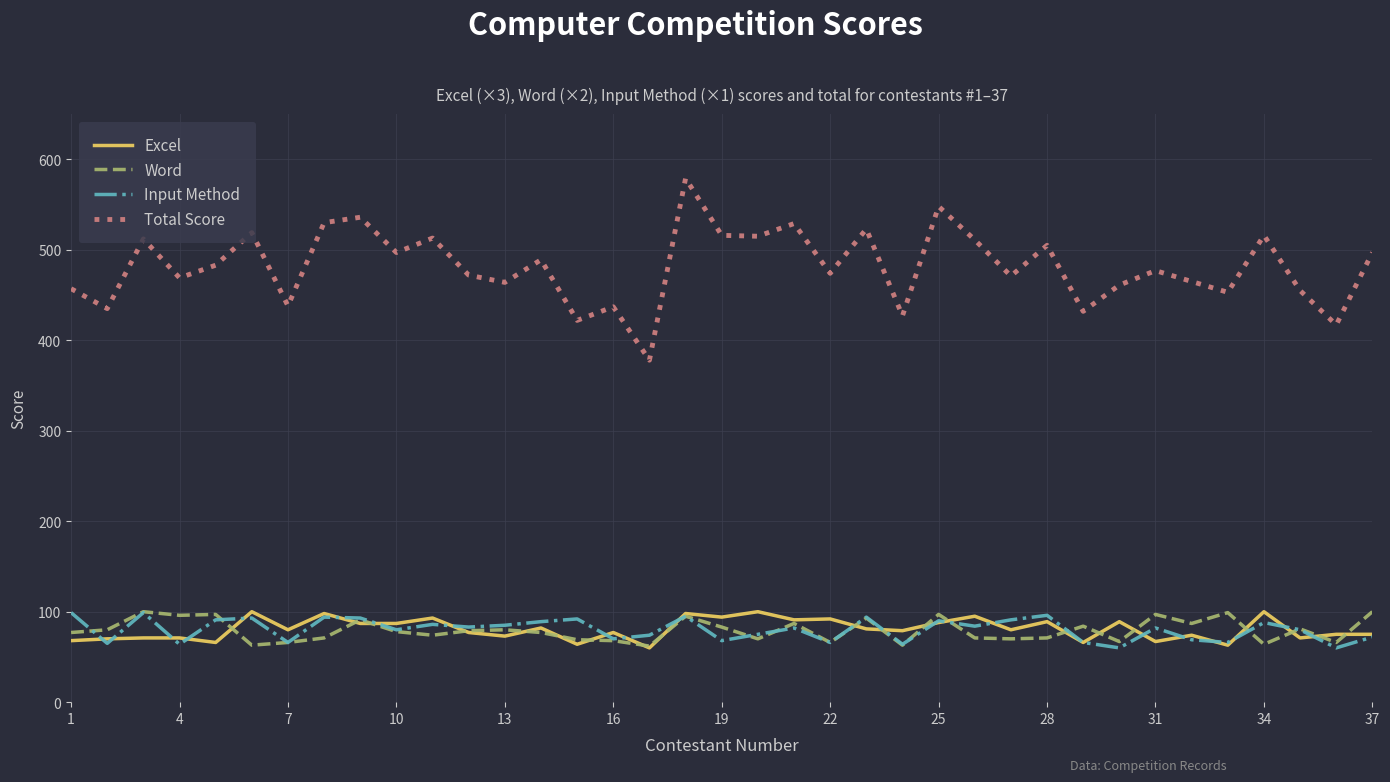

Which series has the widest spread of values?

Total Score